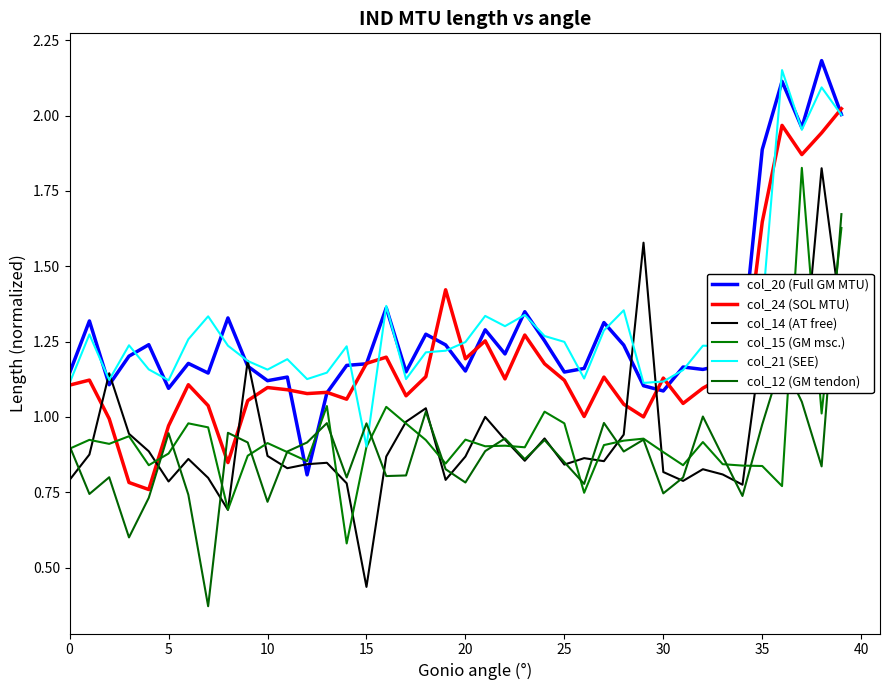

Does the chart have visible grid lines?

No